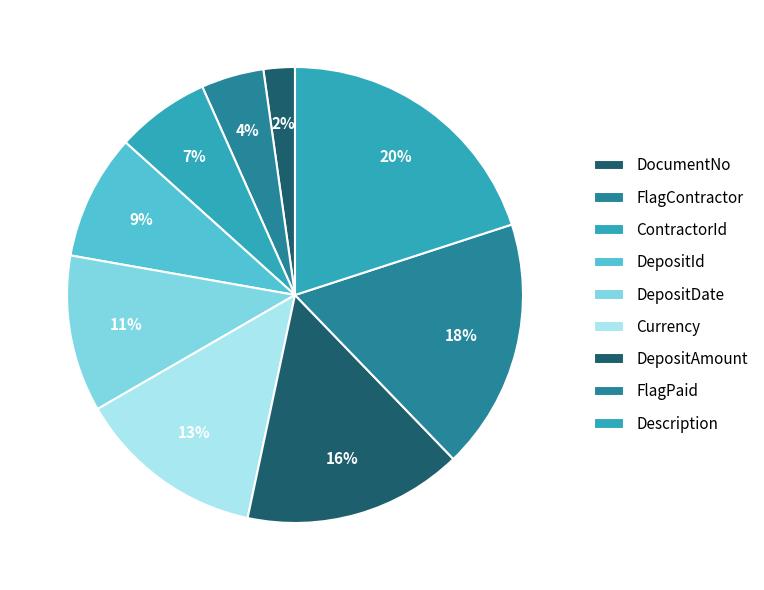

Combined, what portion of the pie is FlagPaid and DocumentNo?

20.0%